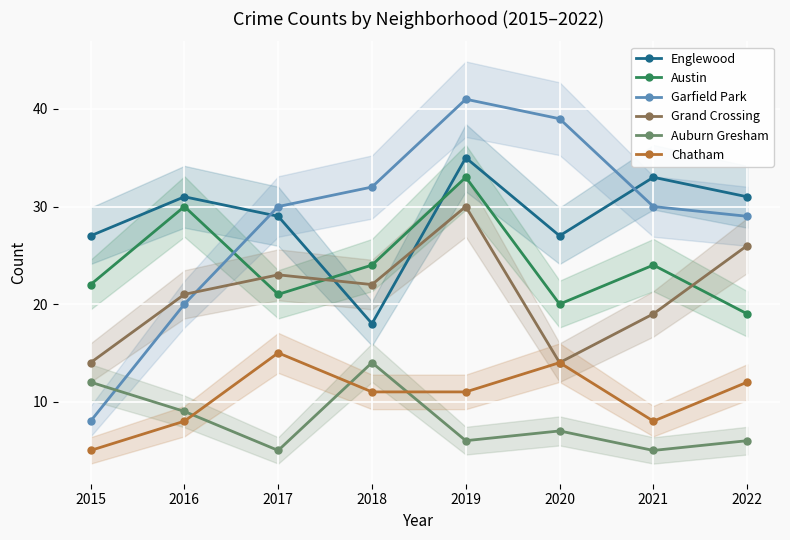

The Austin series shows 32 at 2020. True or false?

False